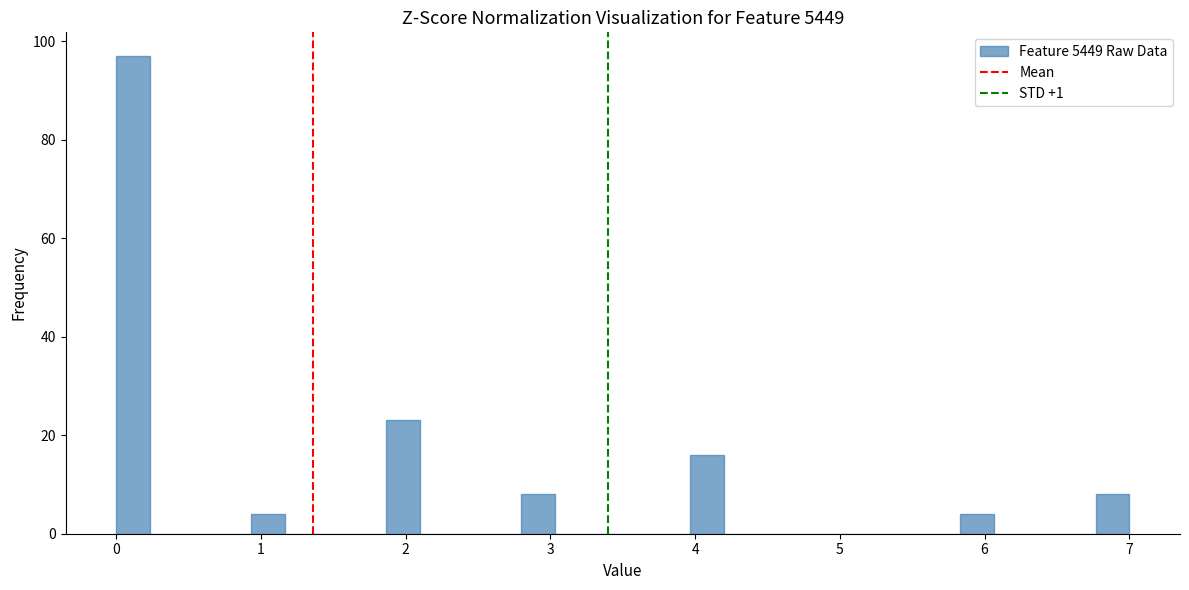

Around what value on the x-axis is the tallest bar? Give the approximate position of its centre, as read against the axis.

0.1